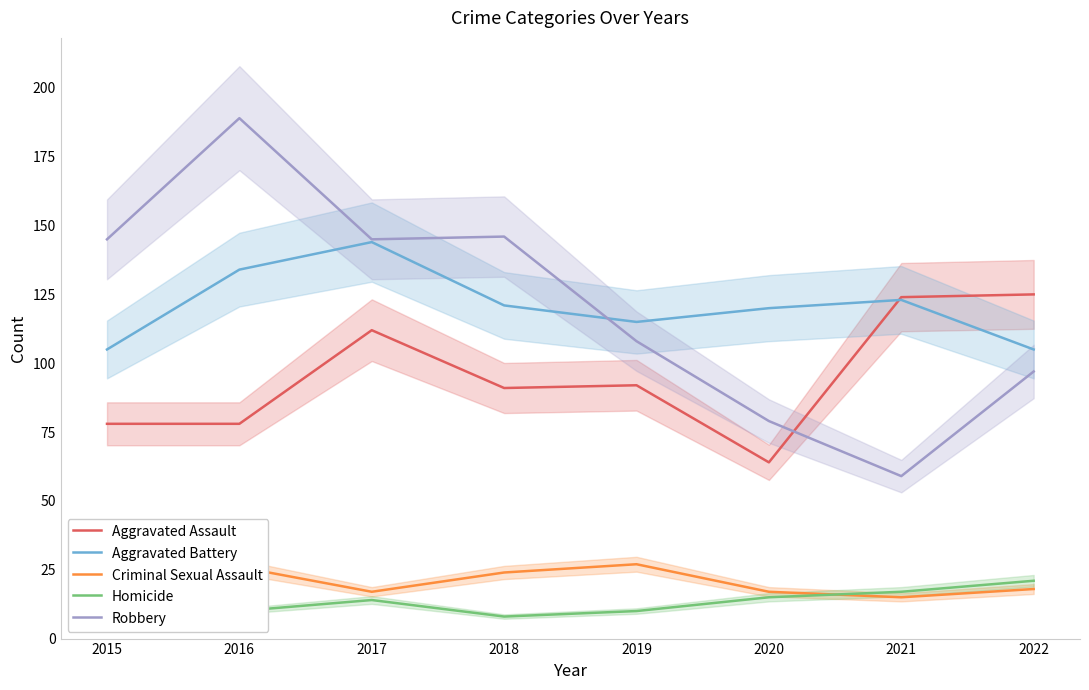

What is the value of the Aggravated Battery point at the 1st from the left?

105